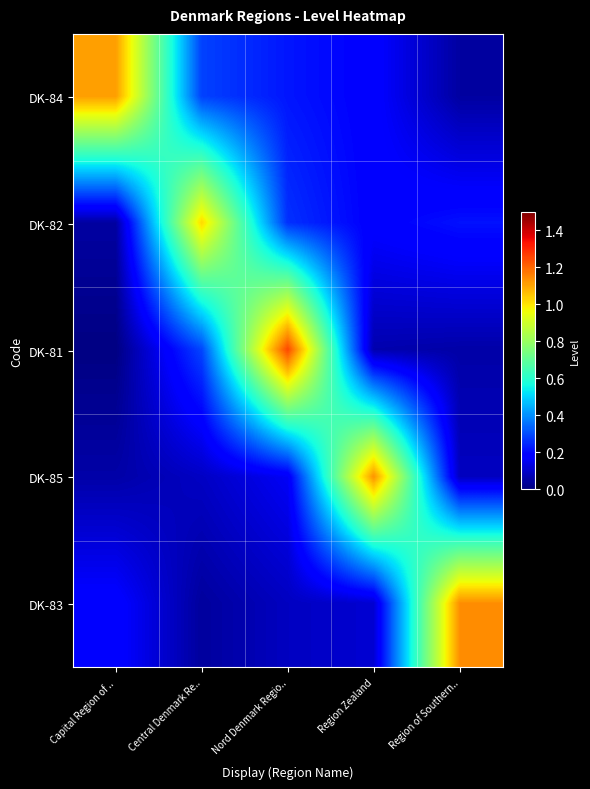

At how many categories does at least one series exceed 0?

5